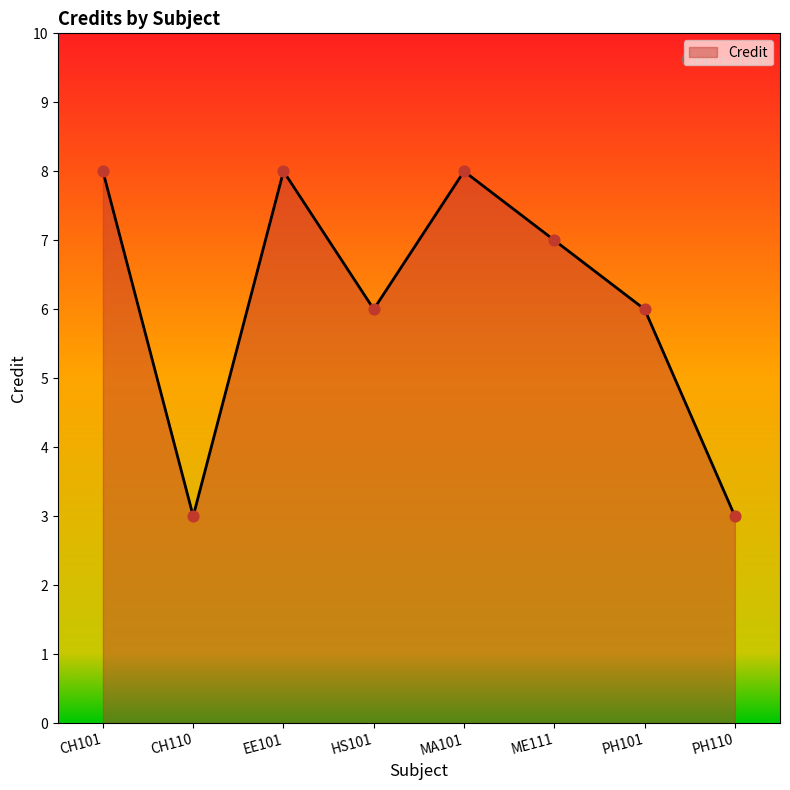

Which has a higher value, HS101 or CH101?

CH101